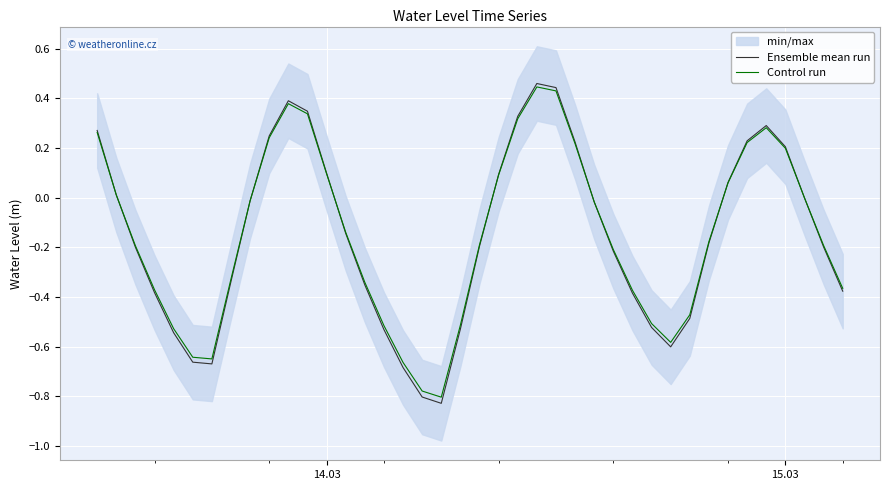

How many interior local valleys does the Ensemble mean run series have?

3